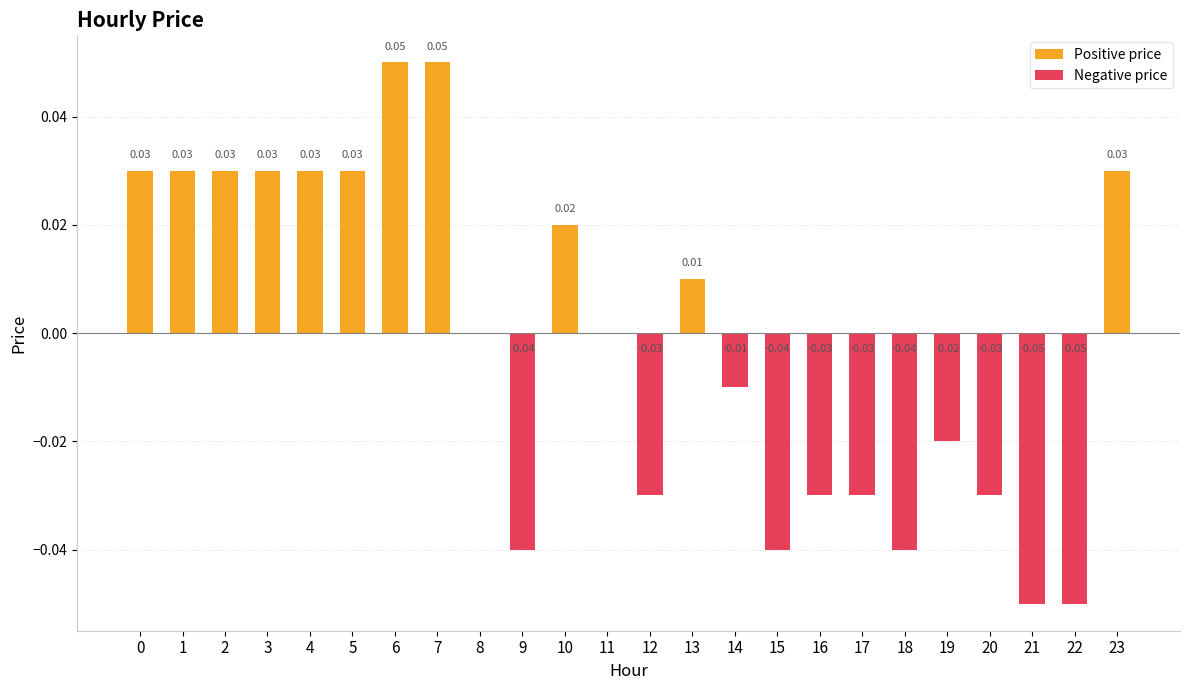

Rank the series at 0 from lowest to highest value.

Negative price, Positive price